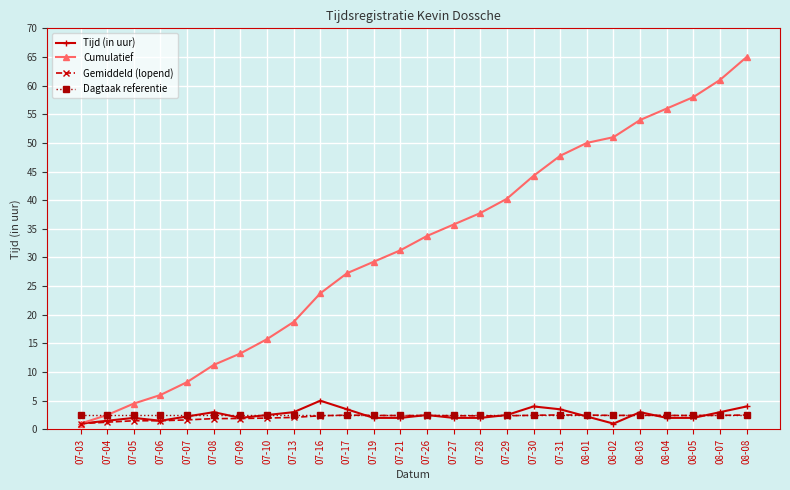

Which category has the highest value across all series?

08-08